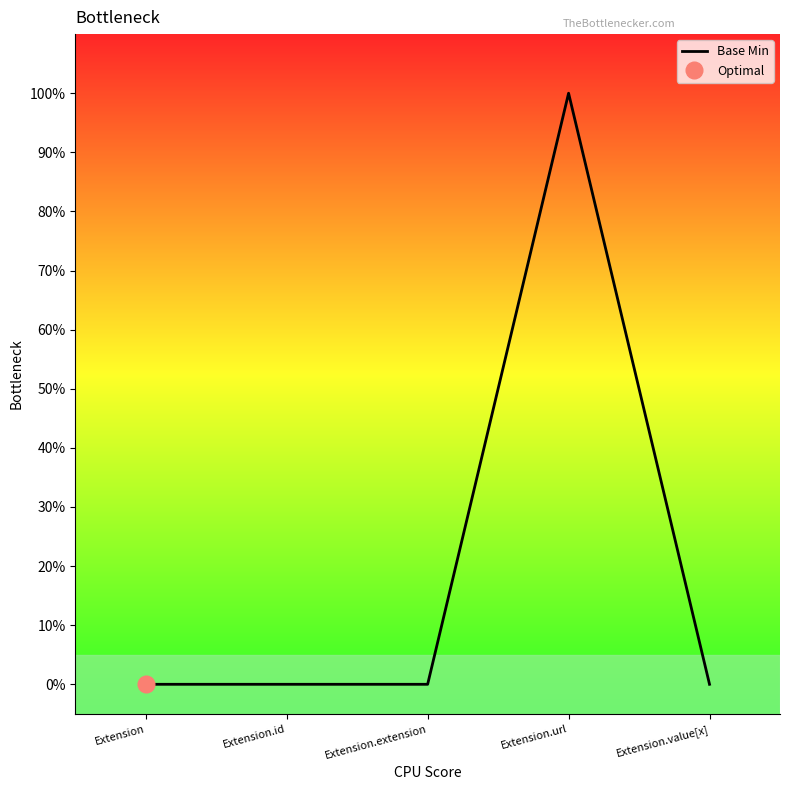

Is it true that the value at Extension is 0?

True